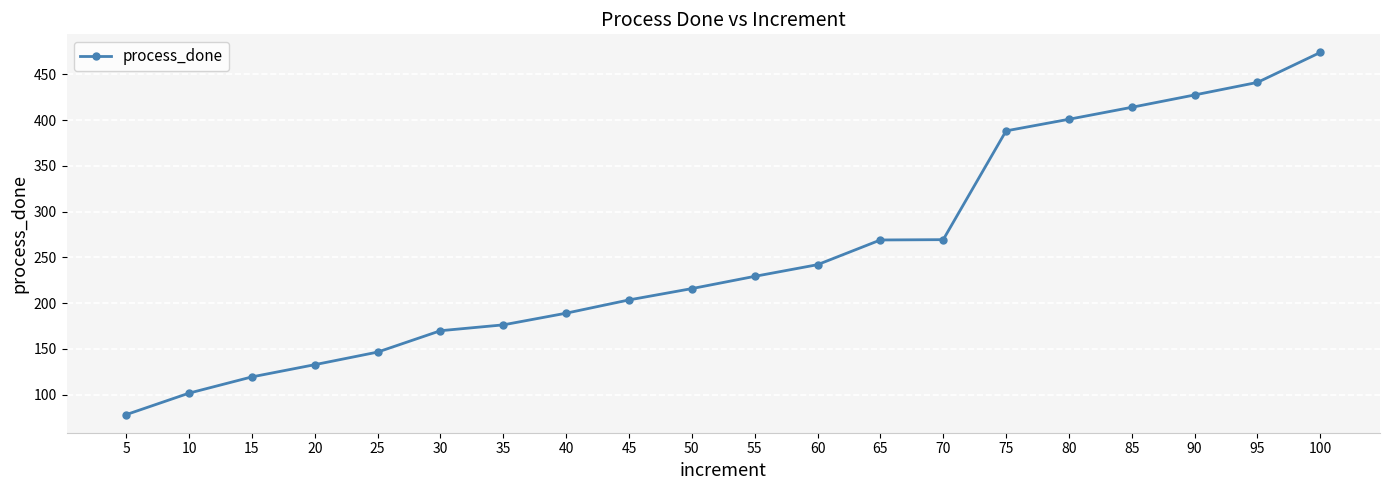

The chart shows a value of 146.4 at 25. True or false?

True